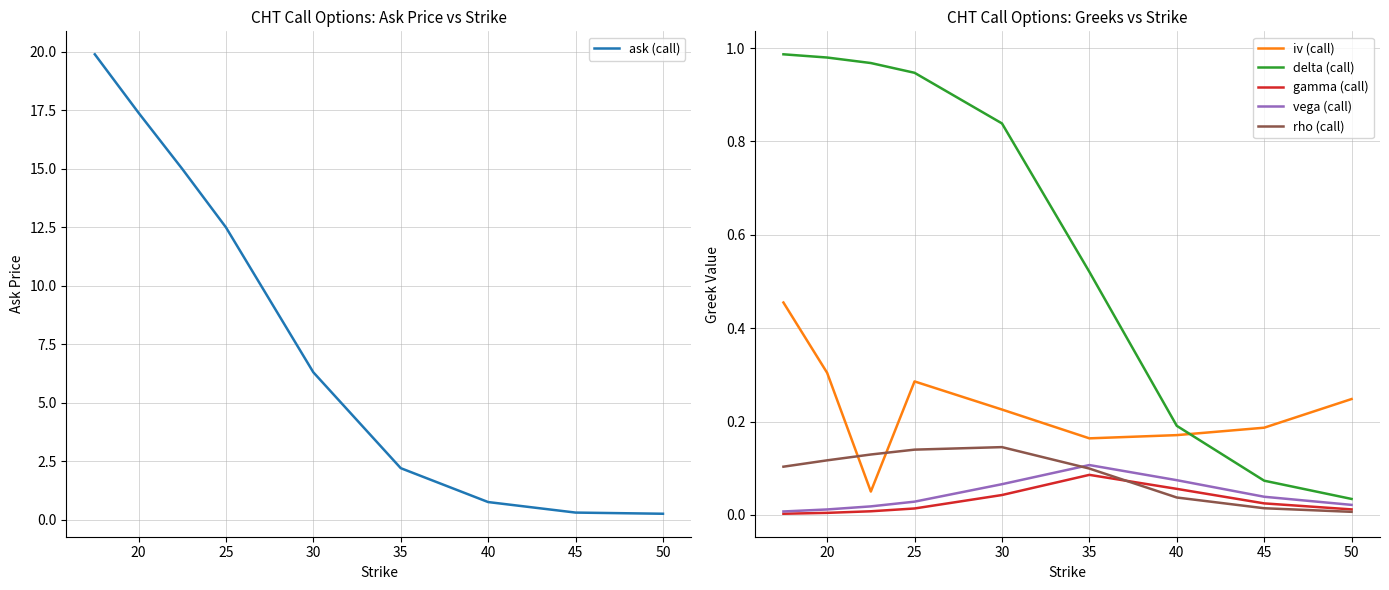

At how many categories does at least one series exceed 4?

5